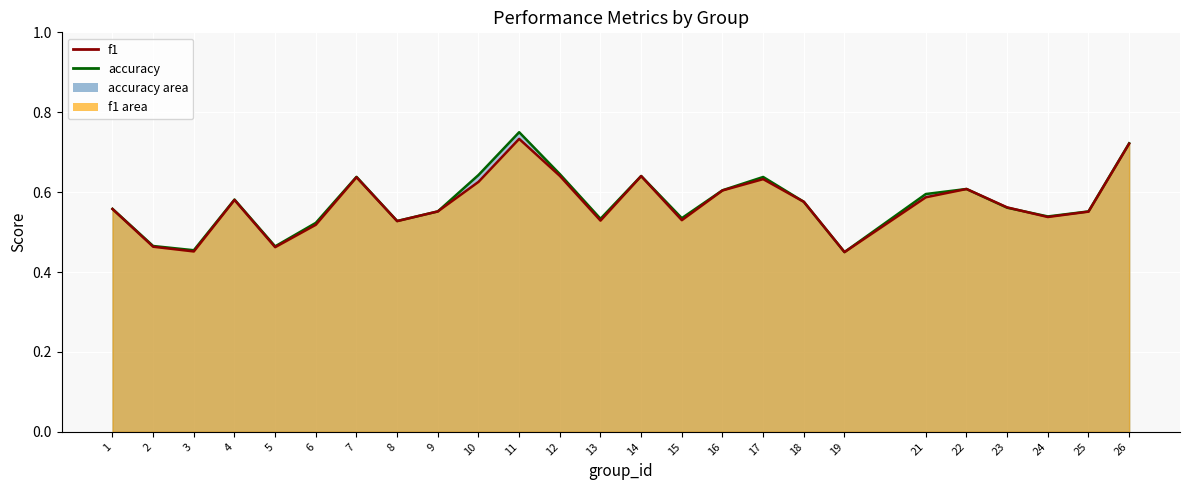

What is the sum of the f1 values at 10 and 15?

1.2